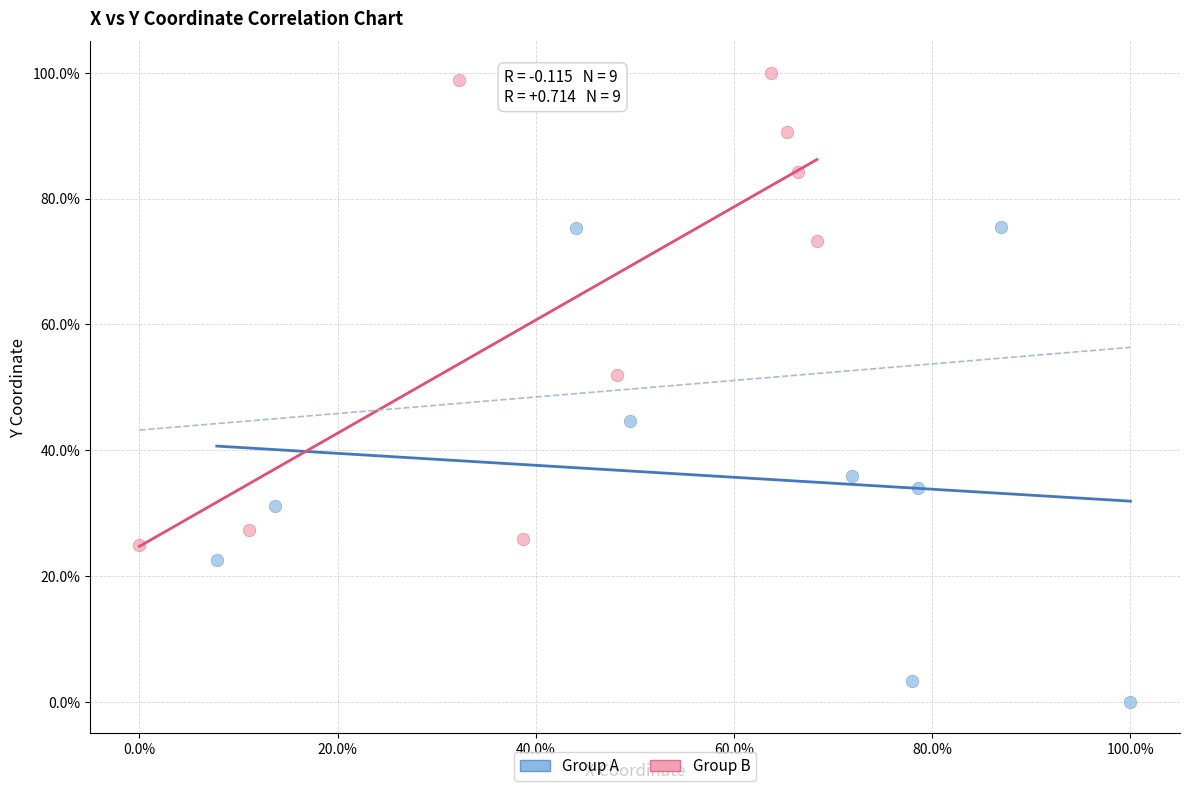

Which series reaches the maximum Y coordinate?

Group B